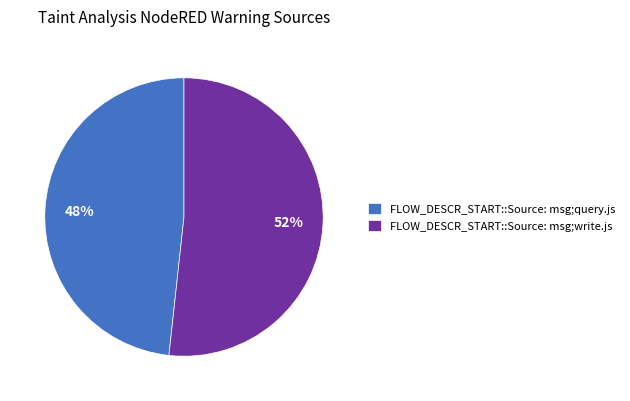

Does FLOW_DESCR_START::Source: msg;write.js account for over 50% of the chart?

Yes